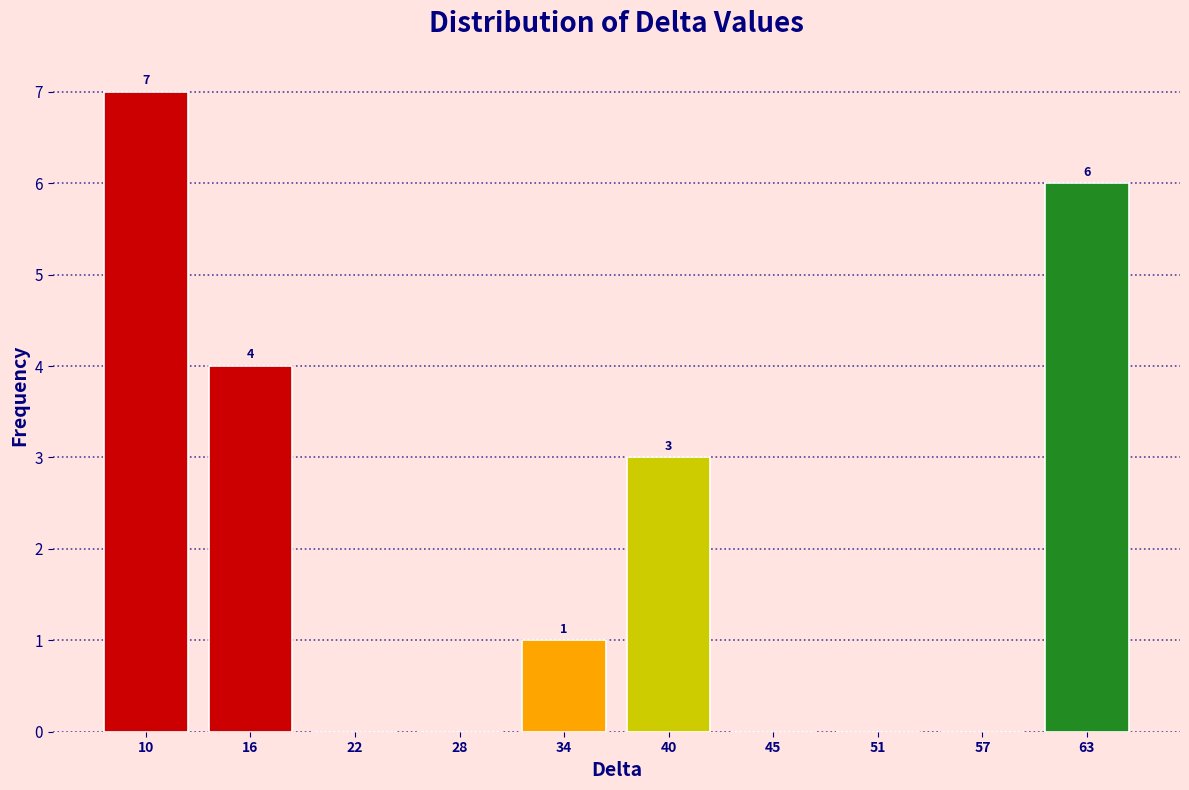

Reading left to right, transcribe all the data shown in this chart.

10=7	16=4	22=0	28=0	34=1	40=3	45=0	51=0	57=0	63=6